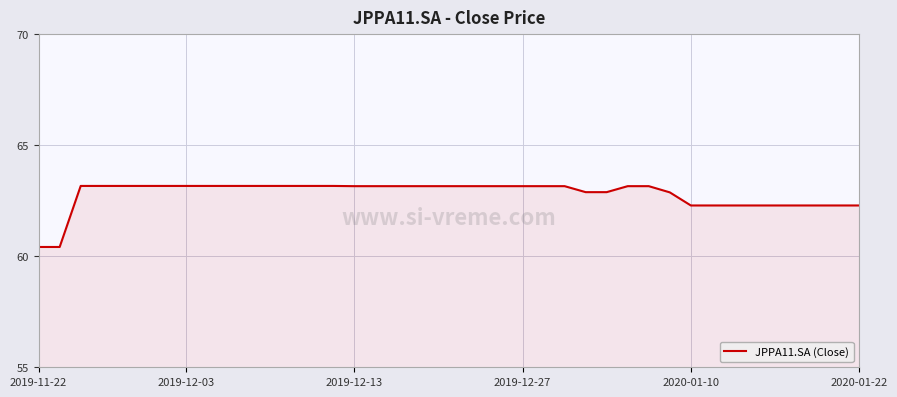

What is the maximum value shown in the chart?

63.2